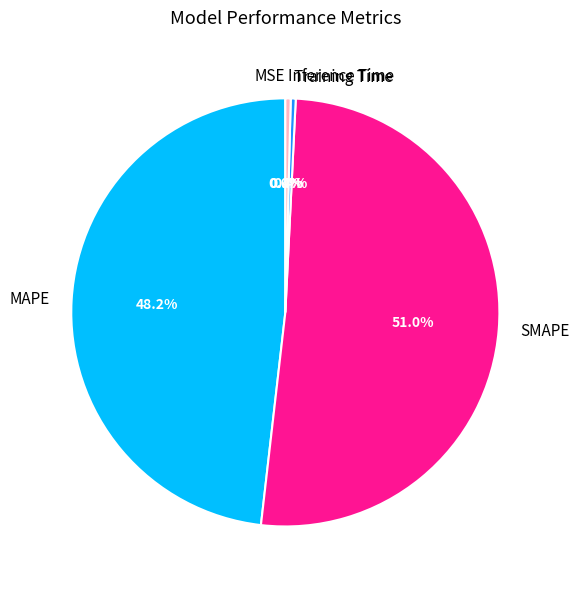

Which has a higher value, SMAPE or Training Time?

SMAPE